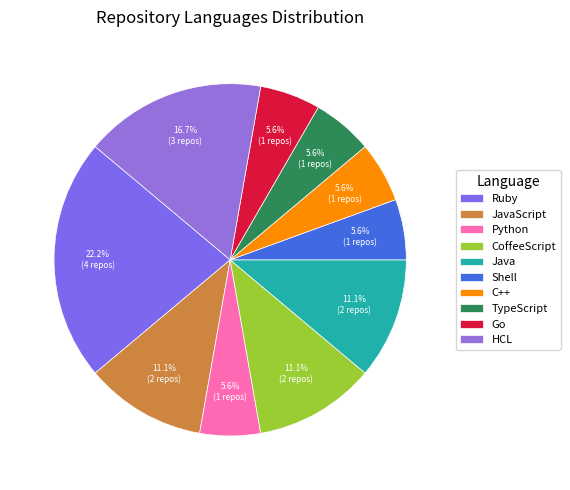

Is it true that C++ is 1% of the pie?

False